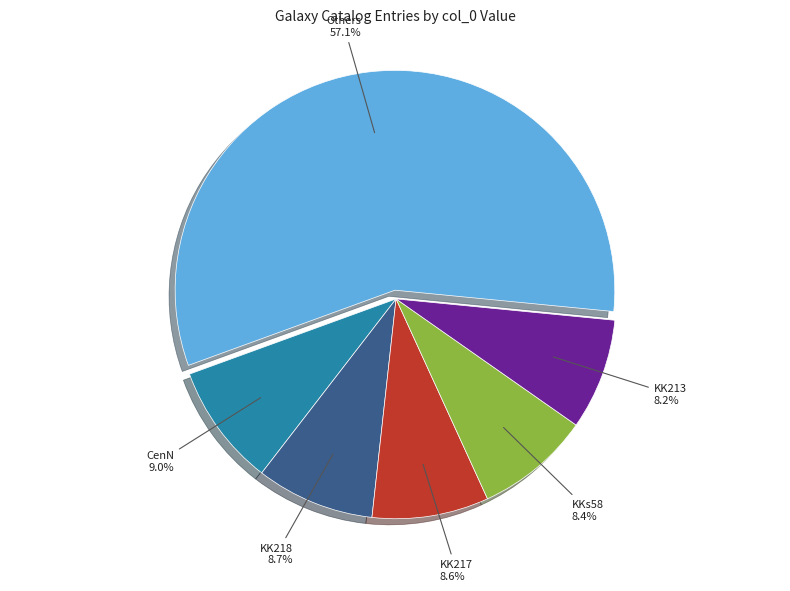

Is there a majority slice in this chart?

Yes